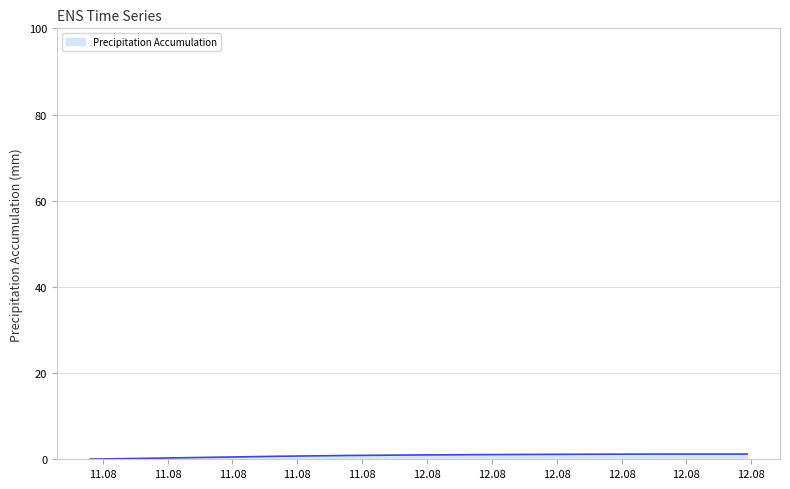

At which category does the chart reach its minimum across all series?

11.08